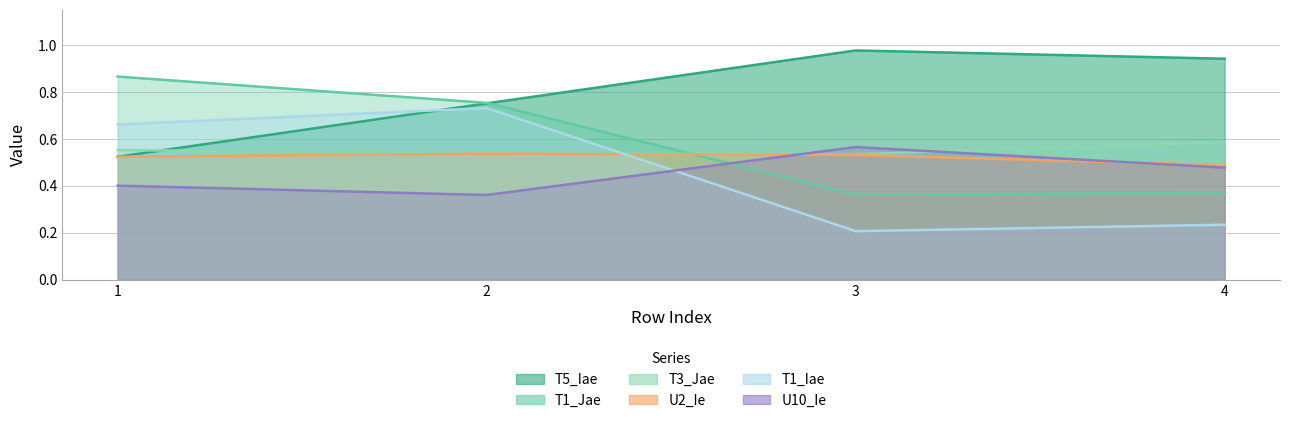

How many times do T5_Iae and T3_Jae cross each other?

1